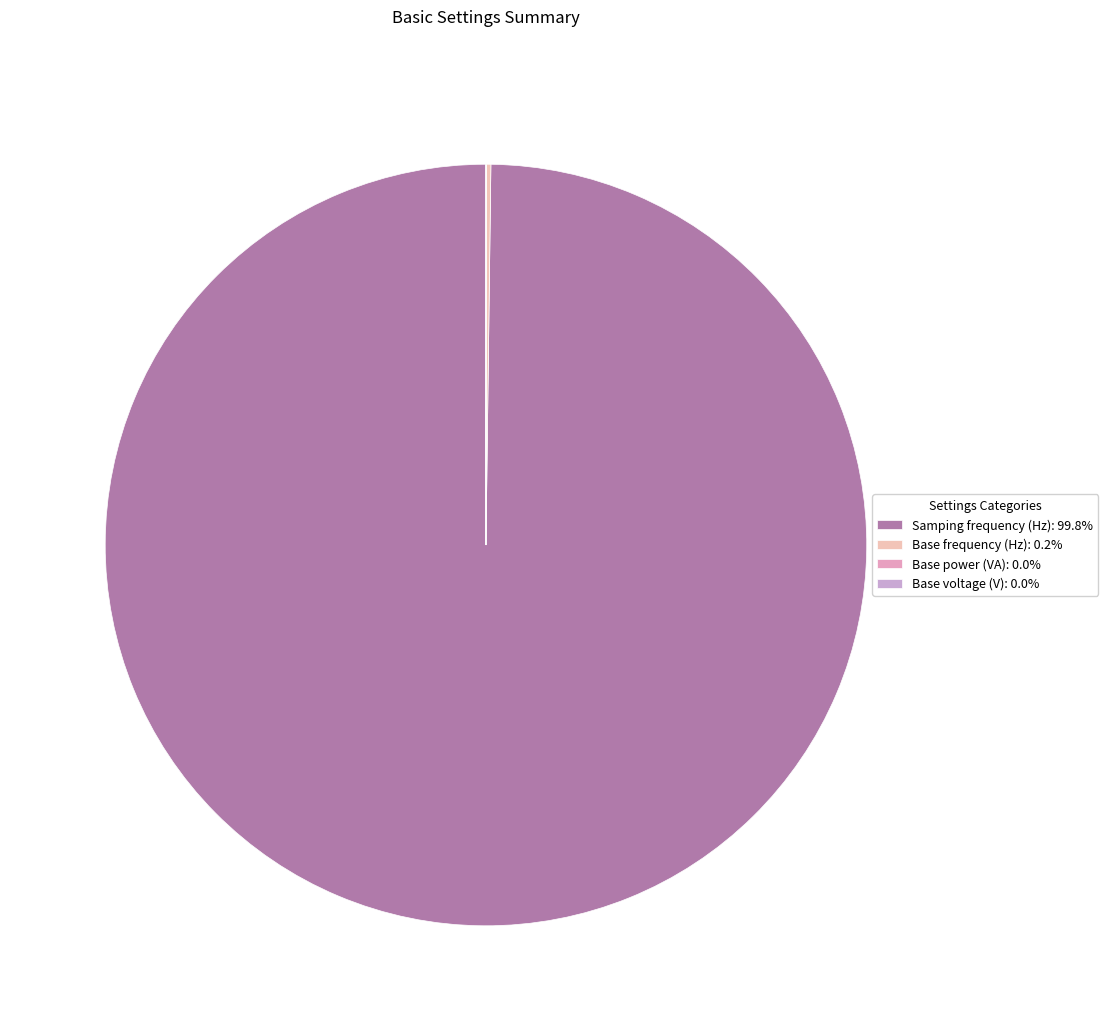

Which category has the smallest portion of the pie?

Base power (VA)